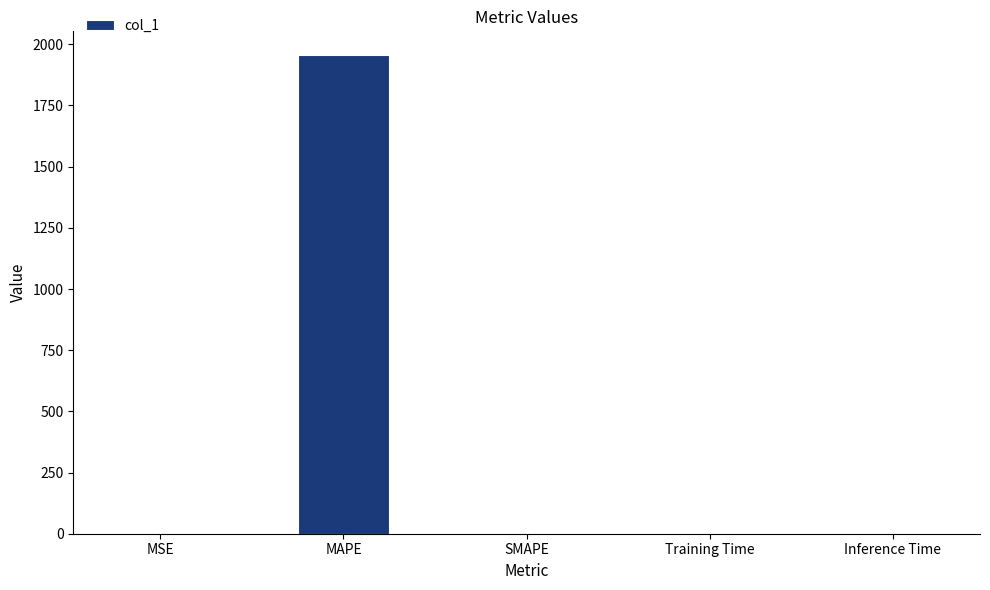

The chart shows a value of -926.6 at SMAPE. True or false?

False